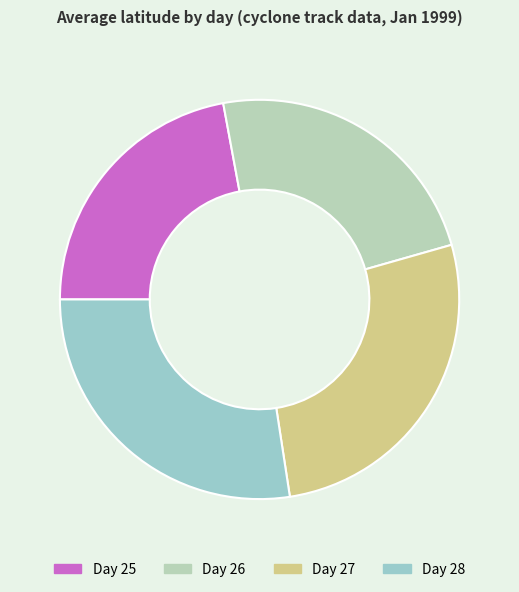

Rank the categories by value from lowest to highest.

25, 26, 27, 28